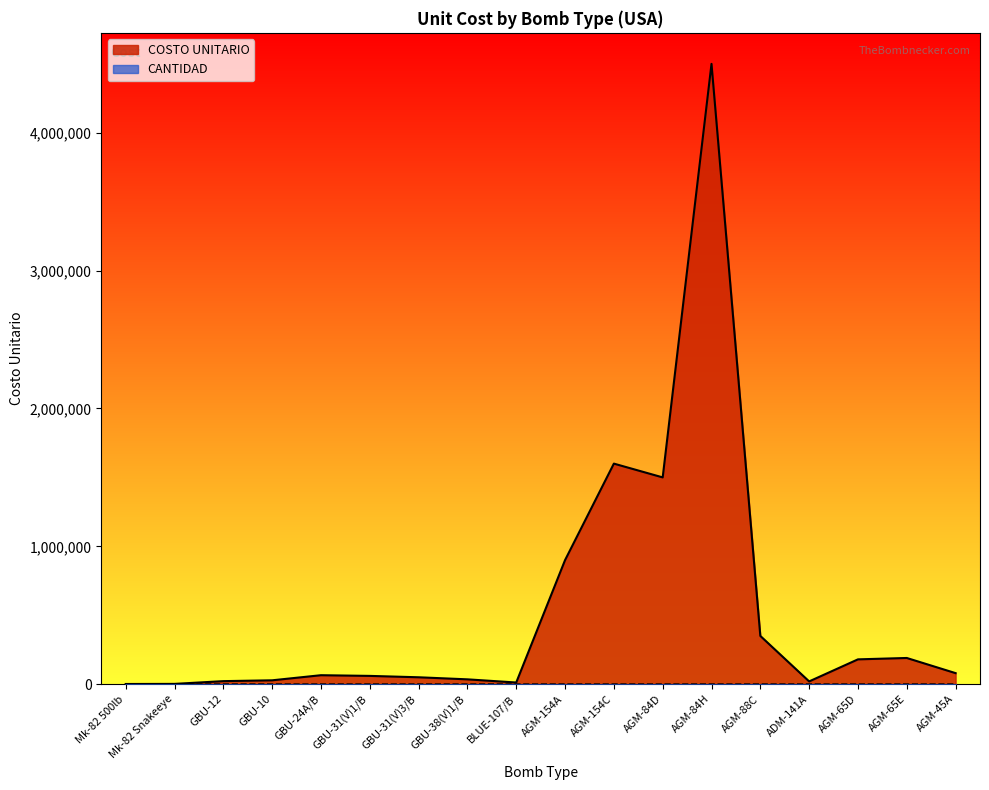

Which series has the widest spread of values?

COSTO UNITARIO